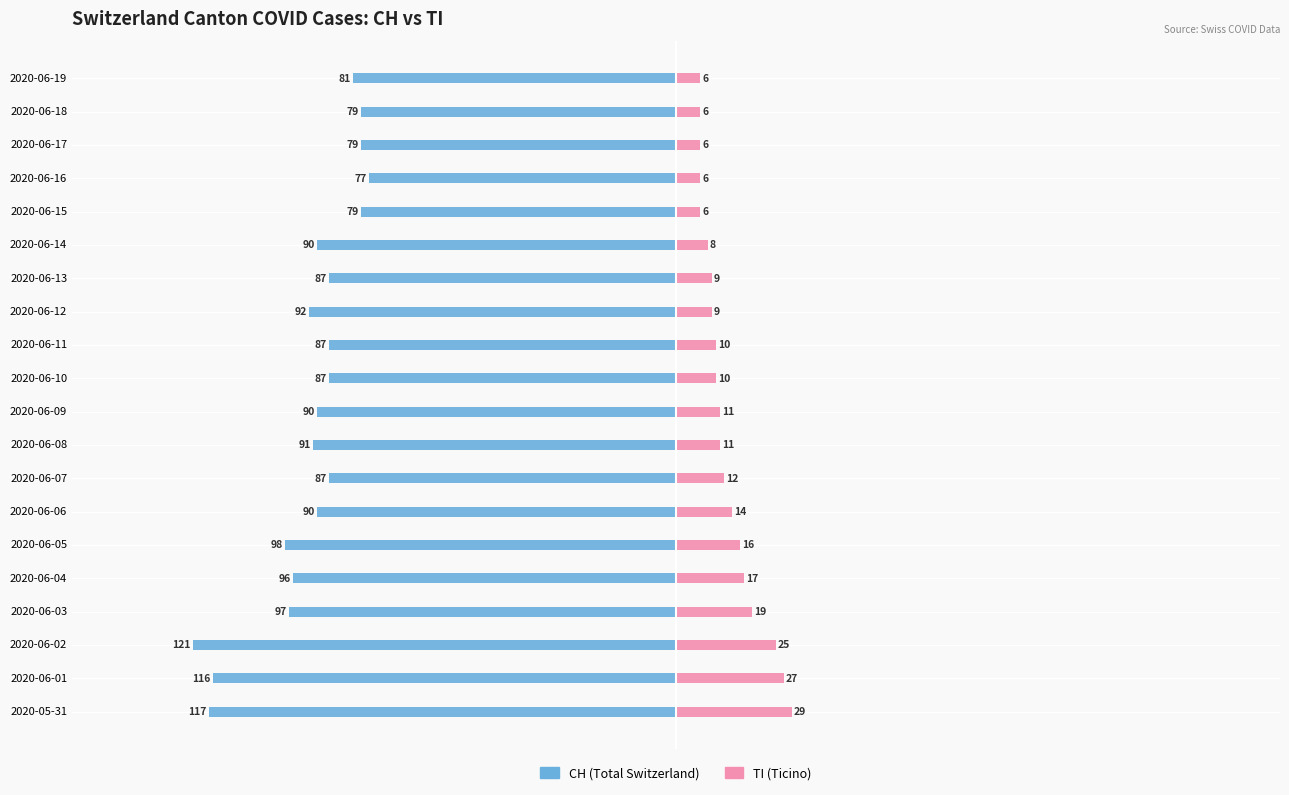

Are the bars horizontal?

Yes